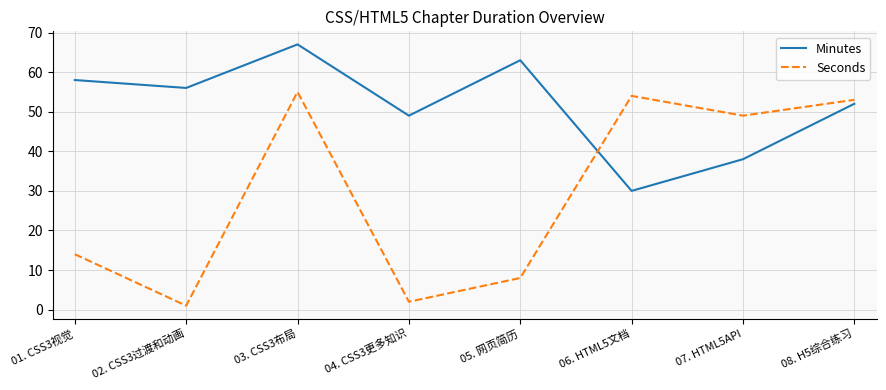

The value of Minutes at 04. CSS3更多知识 is 49. True or false?

True